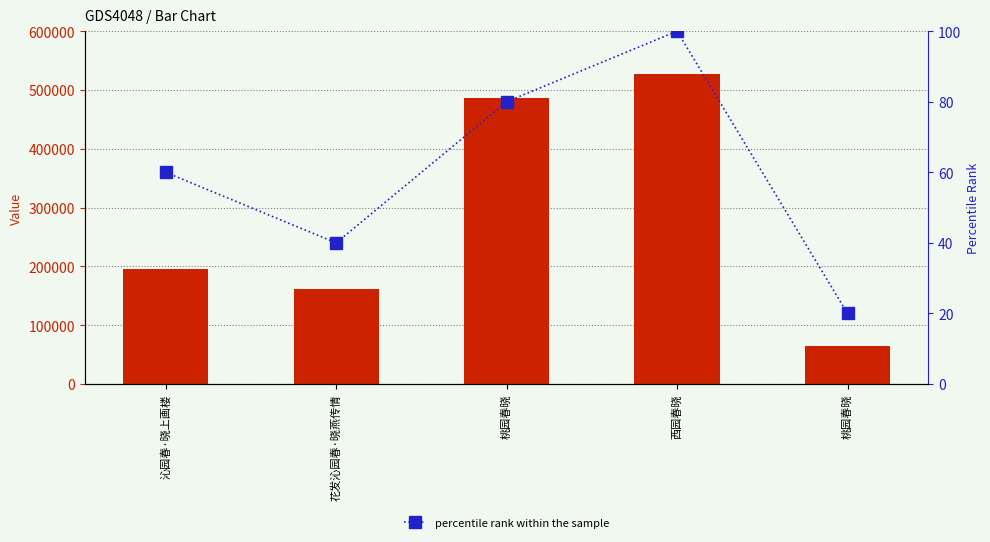

List the series in order of their peak value, lowest first.

percentile rank within the sample, col_0 value